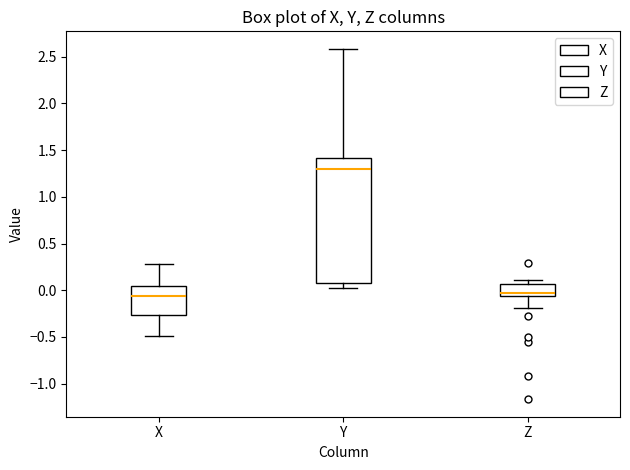

Reading left to right, read every box against the y-axis: the position of its median line, the range the box covers, and the ends of its whiskers. The values are not printed on the chart, so give them approximately, as read against the axis.

X: median -0.05, box -0.25 to 0.05, whiskers -0.50 to 0.30
Y: median 1.30, box 0.10 to 1.40, whiskers 0.05 to 2.60
Z: median -0.05 (just above the box's lower edge), box -0.05 to 0.05, whiskers -0.20 to 0.10